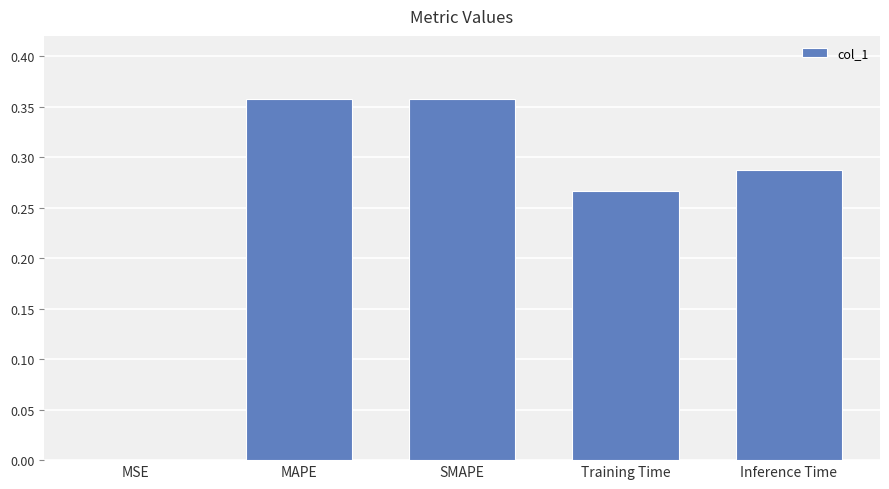

Between MSE and MAPE, which is larger?

MAPE